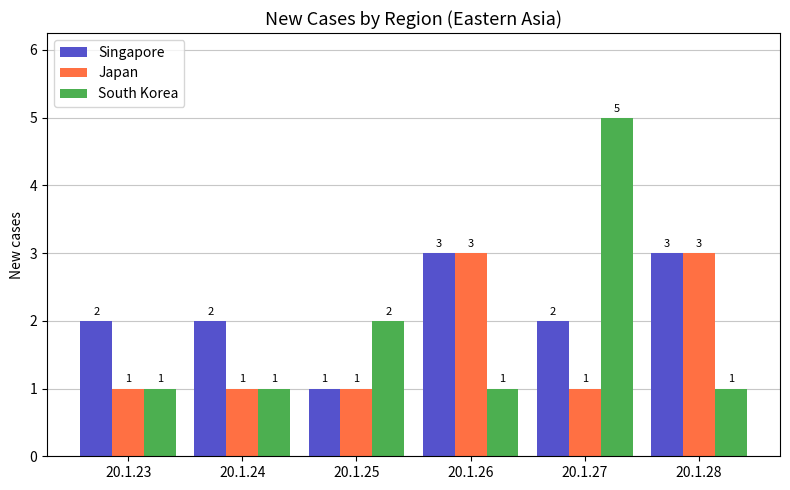

What is the highest value of the South Korea series?

5